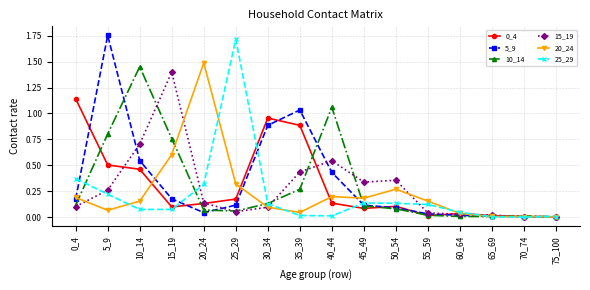

What is the sum of all 15_19 values?

4.5